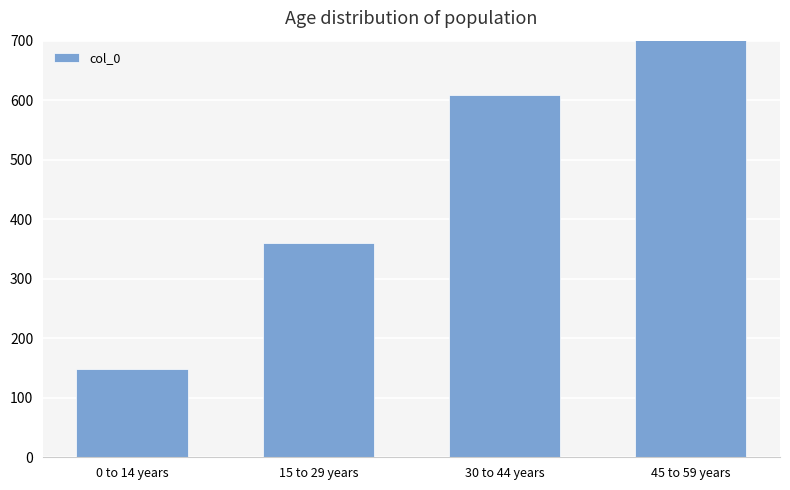

Reading left to right, list all the values displayed in this chart.

0 to 14 years=149	15 to 29 years=360	30 to 44 years=608	45 to 59 years=1095